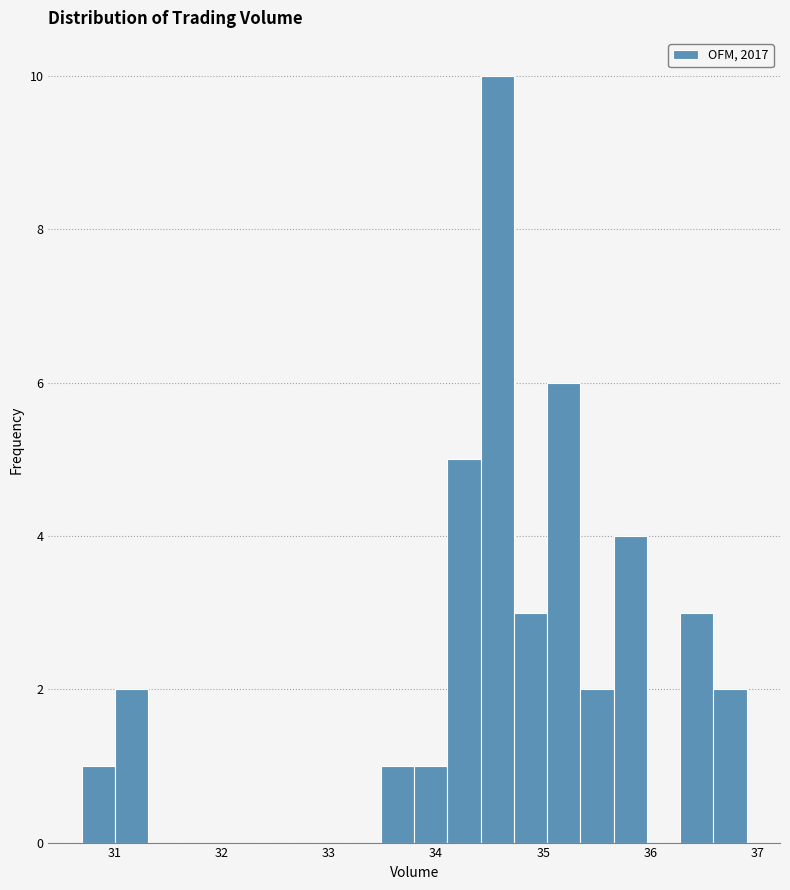

Read against the x-axis, roughly where is the centre of the tallest bar?

34.6